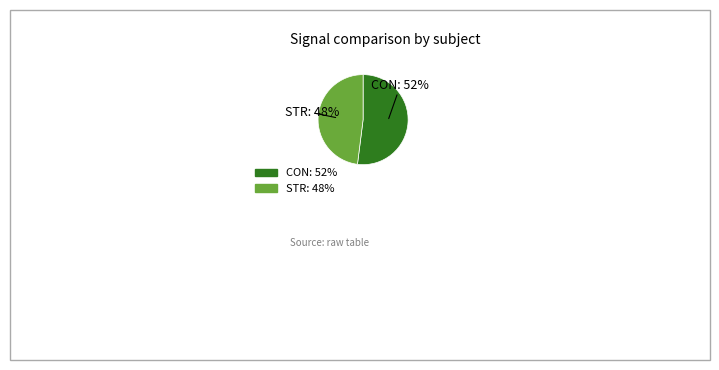

To the nearest percent, what portion does CON represent?

52%